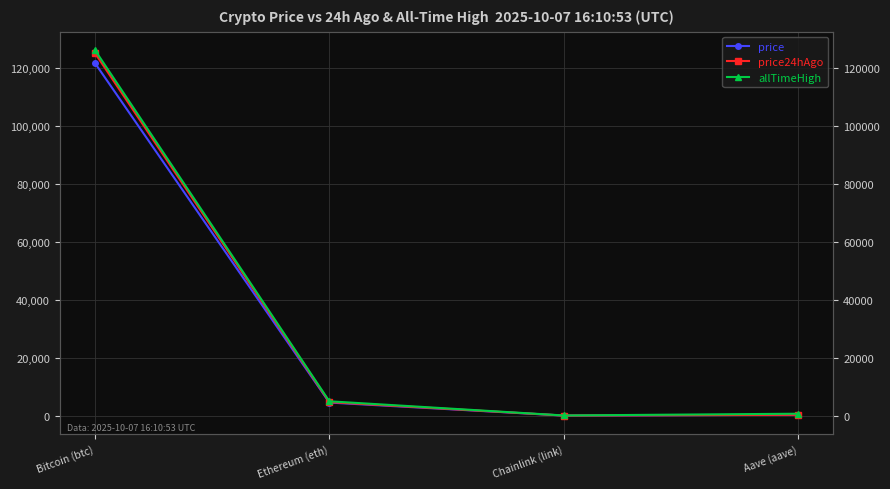

True or false: allTimeHigh and price cross at least once.

False